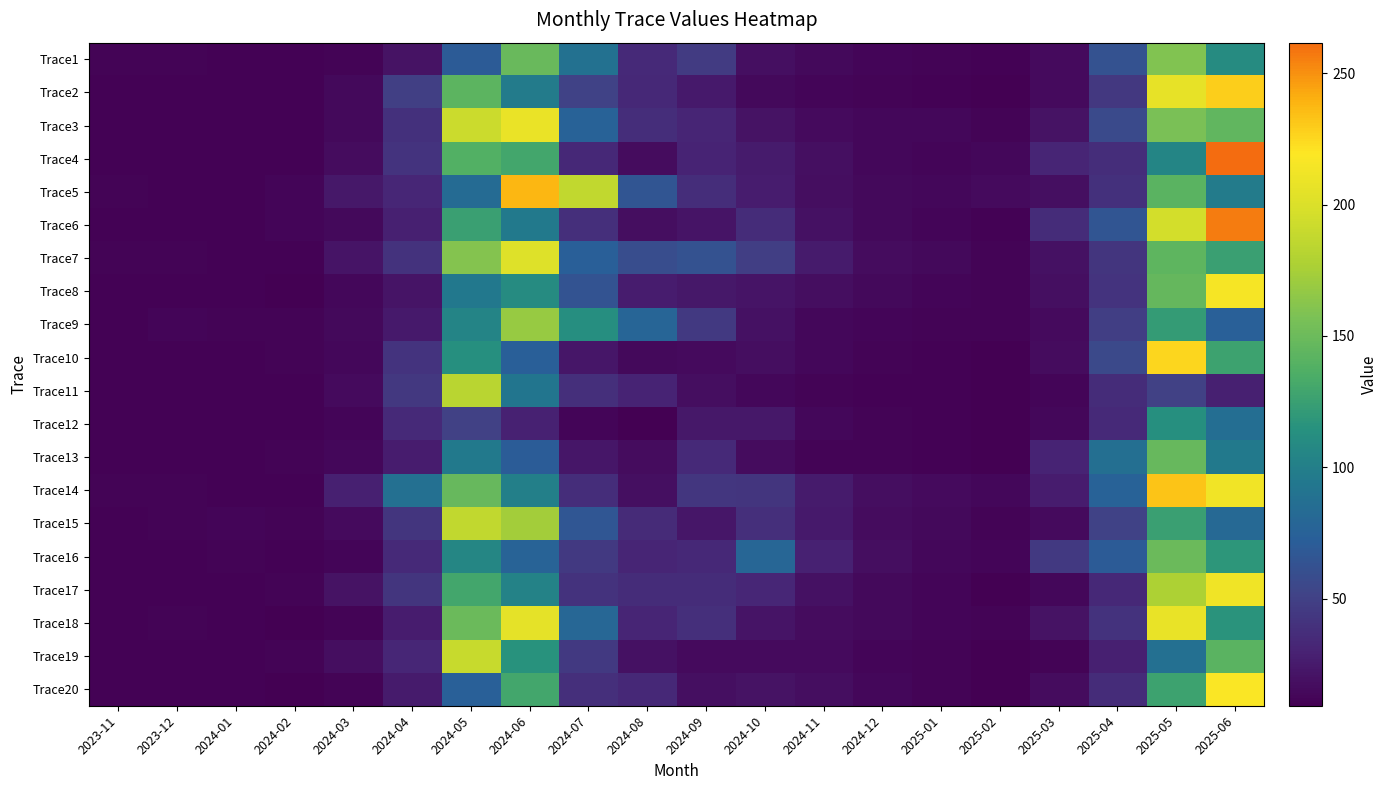

Rank the series at 2025-02 from lowest to highest value.

Trace10, Trace12, Trace19, Trace11, Trace2, Trace13, Trace20, Trace17, Trace1, Trace6, Trace3, Trace9, Trace8, Trace7, Trace15, Trace18, Trace16, Trace4, Trace14, Trace5